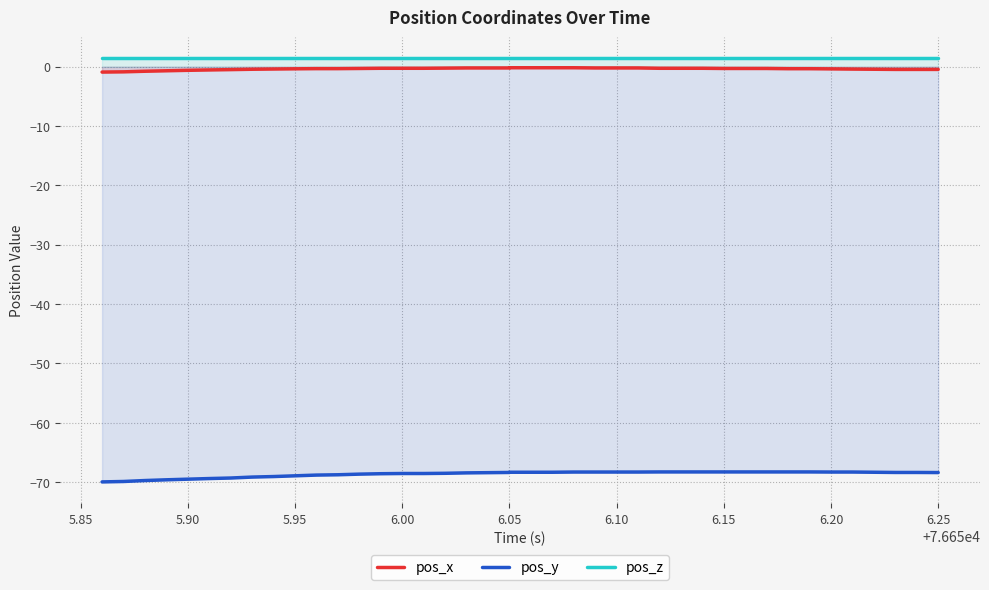

True or false: pos_y and pos_x cross at least once.

False